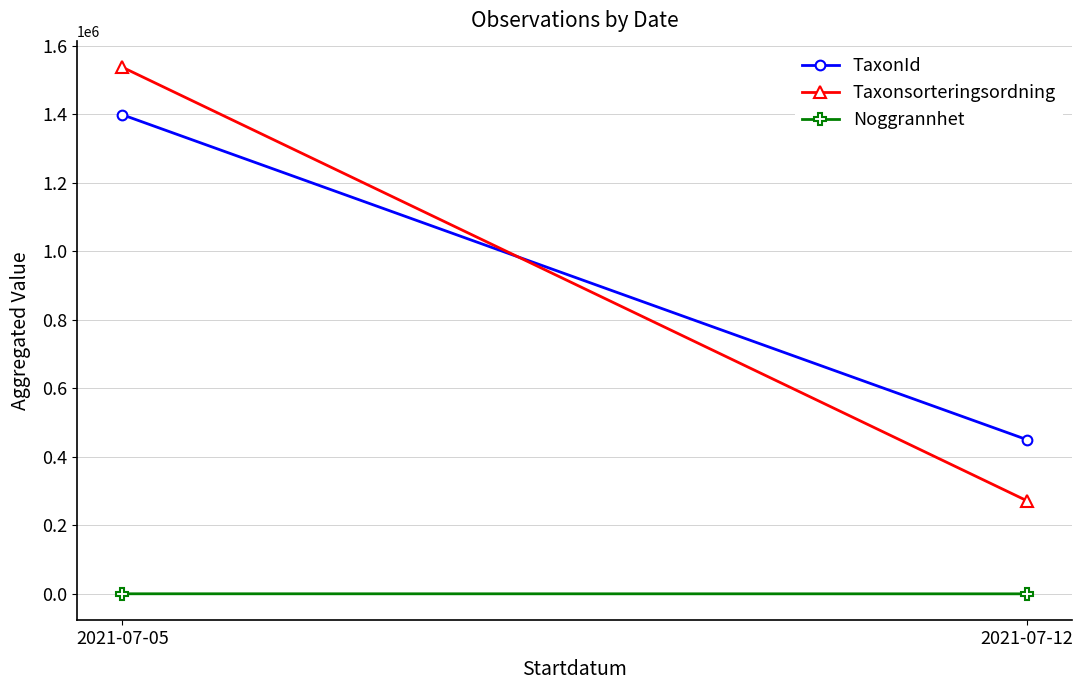

True or false: TaxonId has a value of 449929 at 2021-07-12.

True